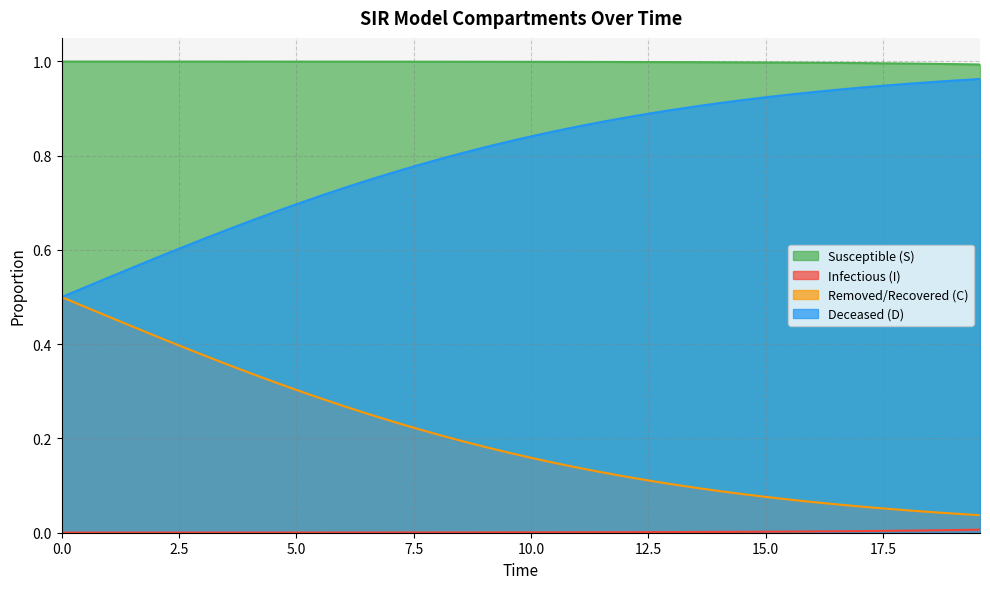

True or false: Deceased (D) and Susceptible (S) intersect in this chart.

False